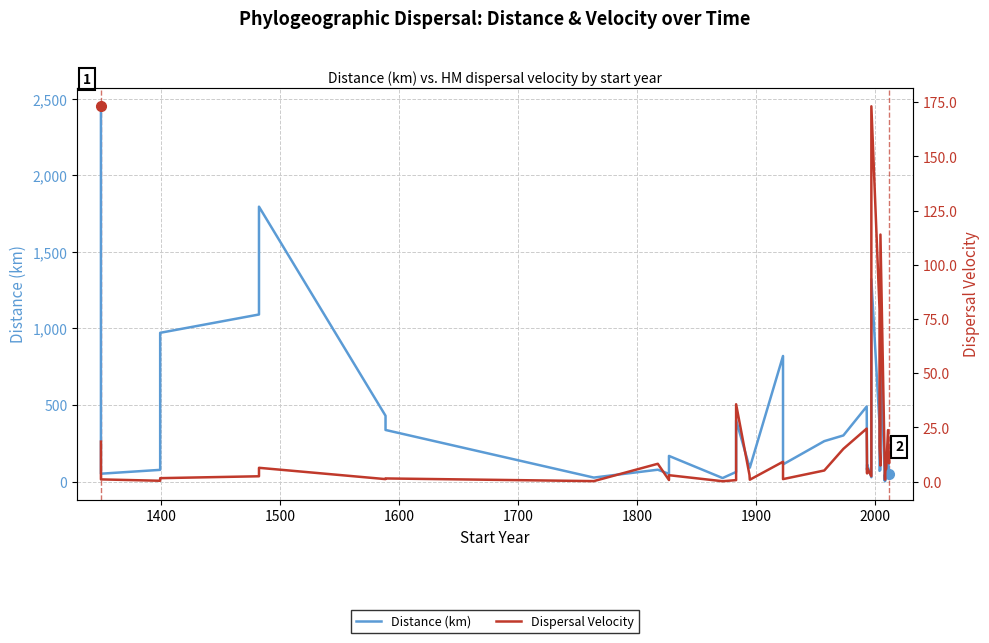

In Distance (km), how many points are lower than both neighbors (excluding endpoints)?

13